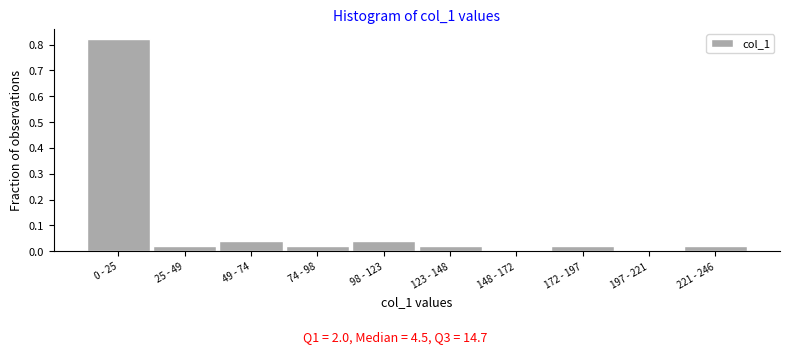

What is the sum of all values?

1.0